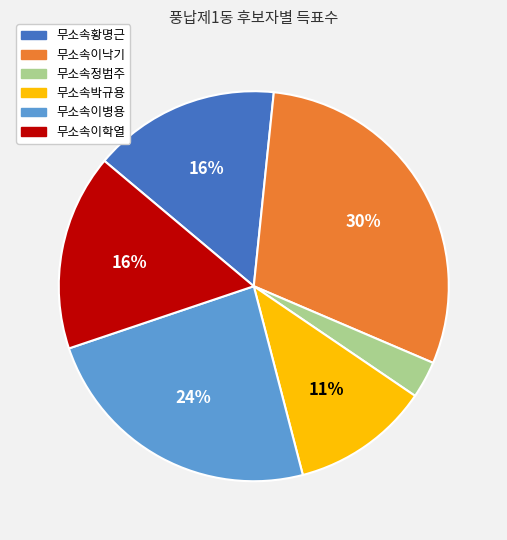

Does 무소속정범주 account for over 50% of the chart?

No